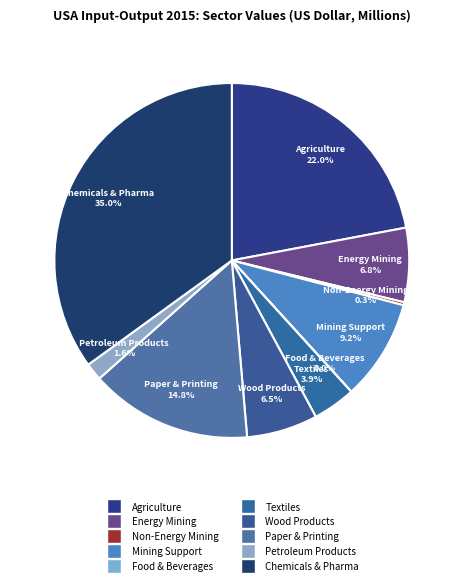

Count the number of slices in the pie.

10